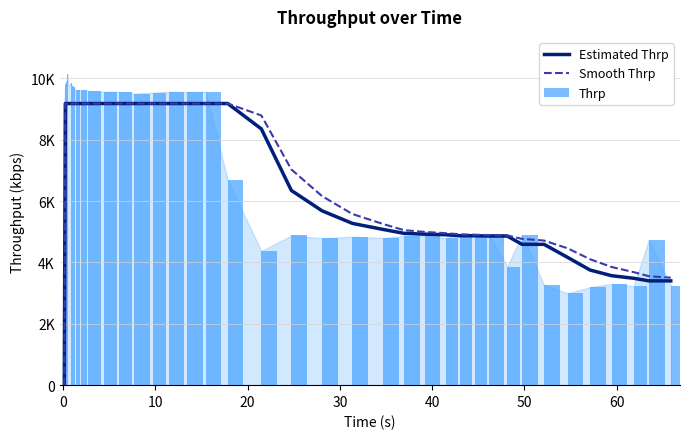

Does the chart contain stacked bars?

No